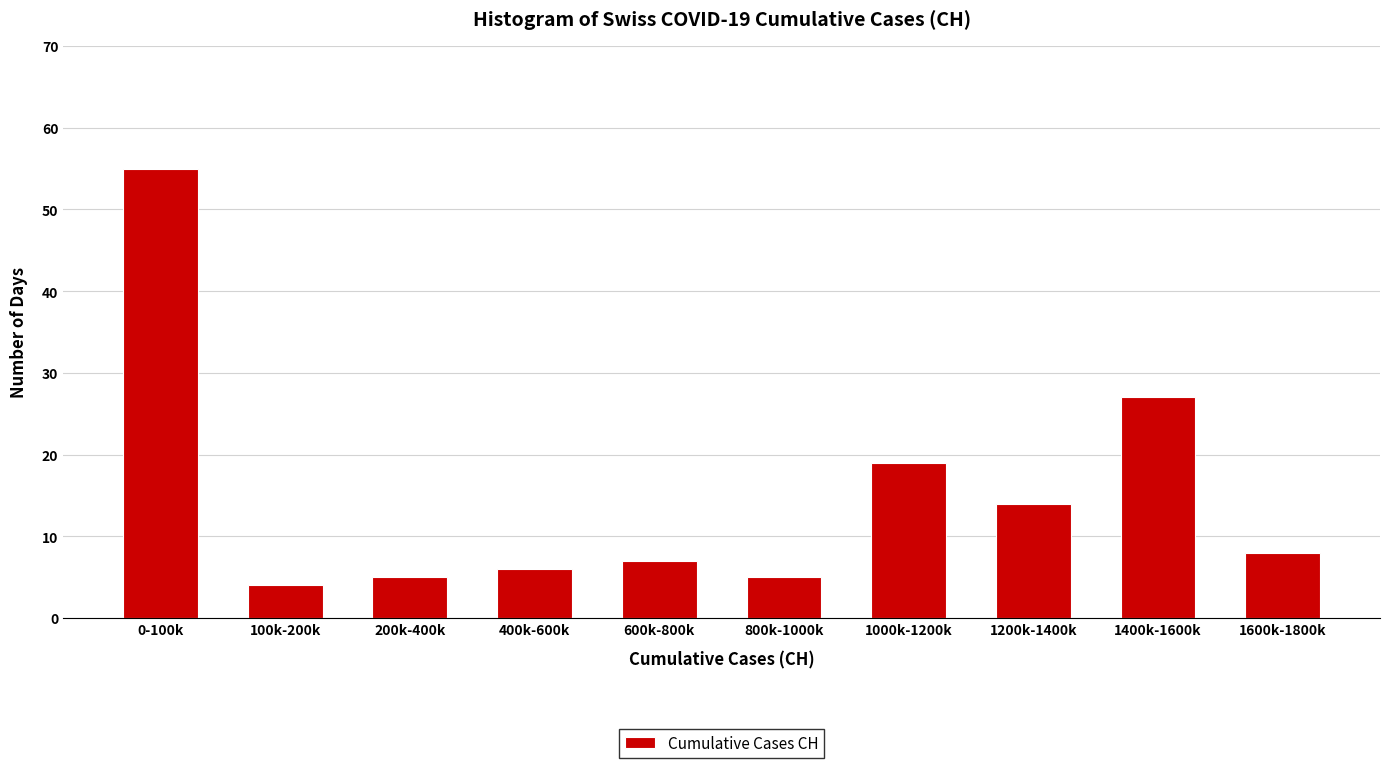

Reading left to right, transcribe all the data shown in this chart.

0-100k=55	100k-200k=4	200k-400k=5	400k-600k=6	600k-800k=7	800k-1000k=5	1000k-1200k=19	1200k-1400k=14	1400k-1600k=27	1600k-1800k=8